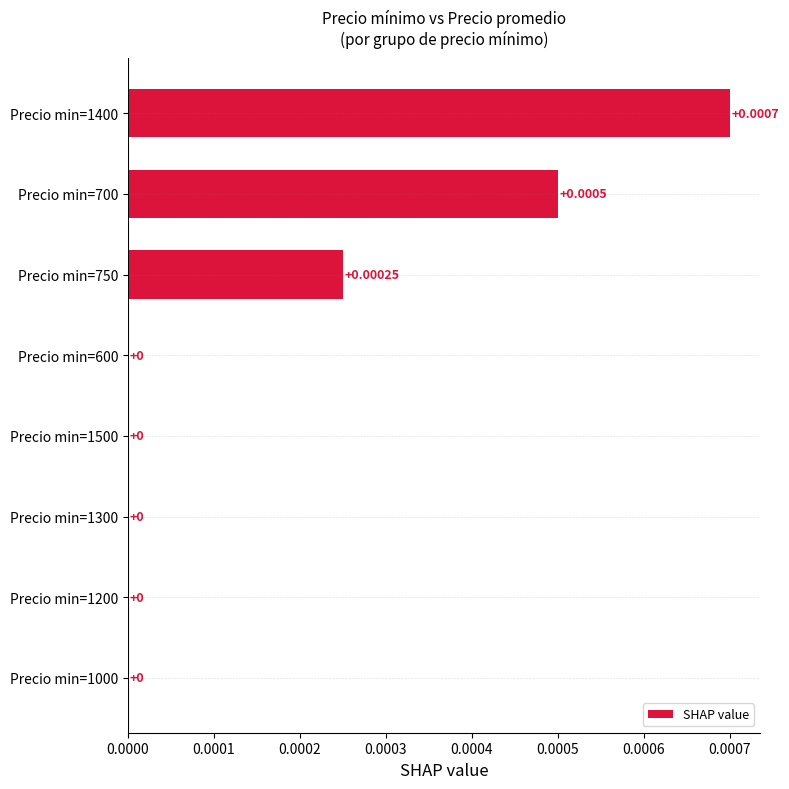

Are the bars horizontal?

Yes